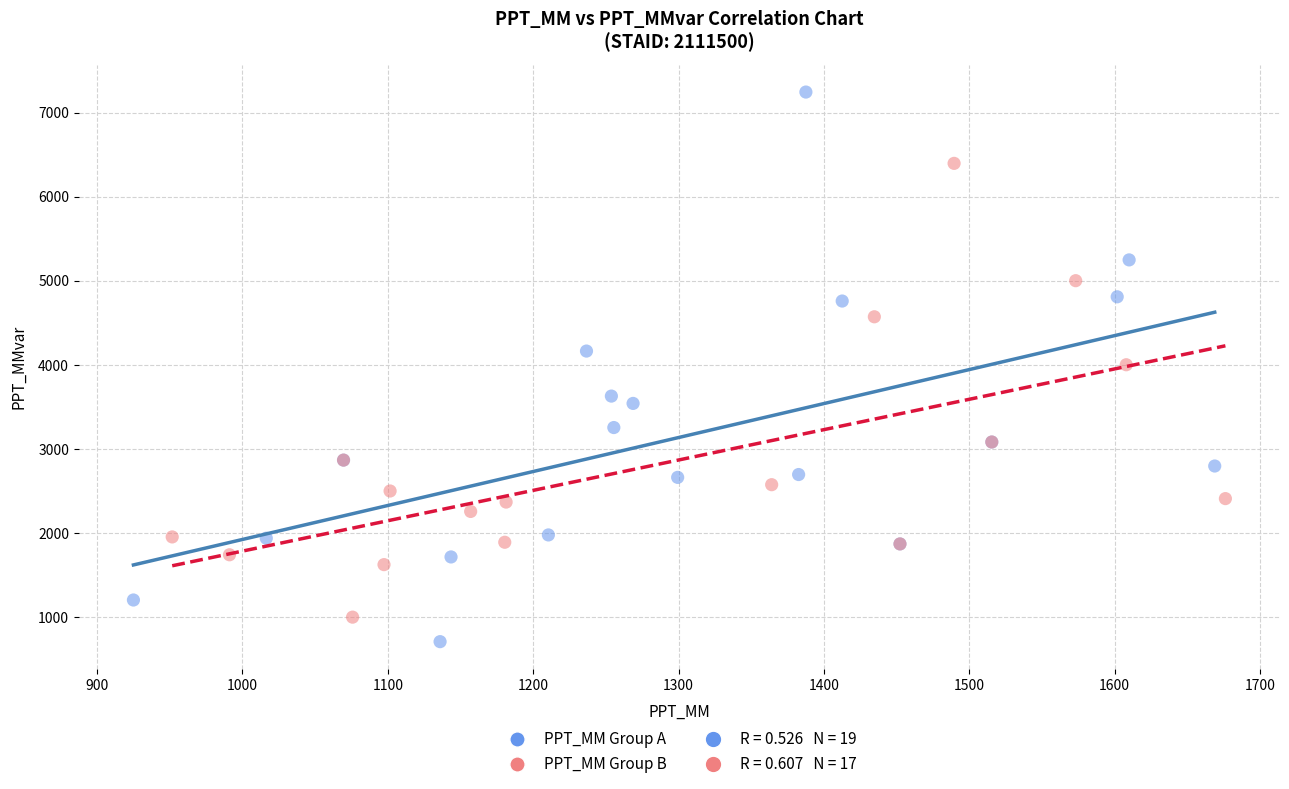

Which series has the largest Y range (max minus min)?

PPT_MM Group A